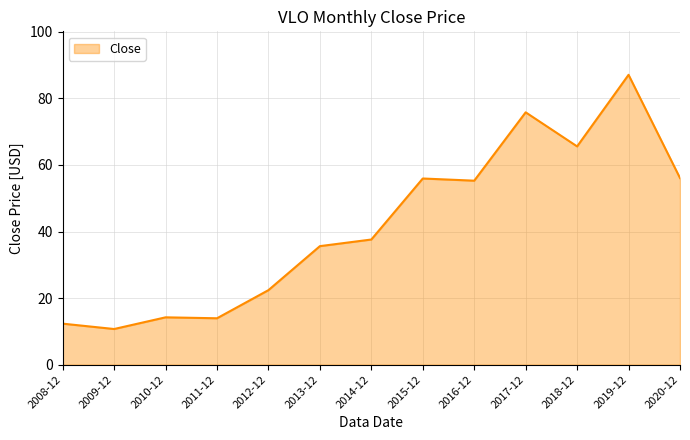

What position from the right is 2014-12?

7